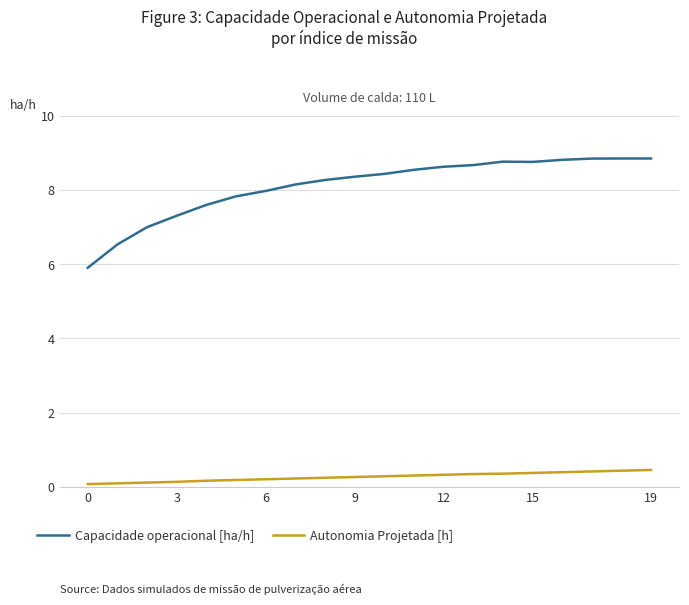

True or false: Capacidade operacional [ha/h] has more than 1 points higher than both neighbors.

True